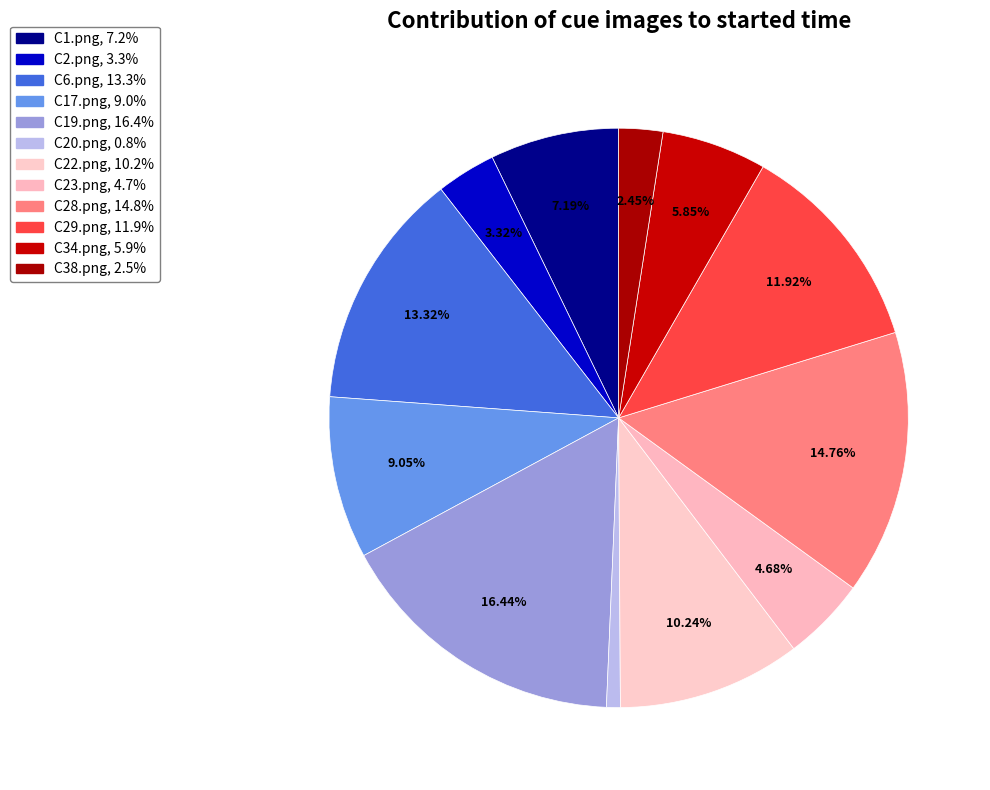

To the nearest percent, what portion does C34.png represent?

6%